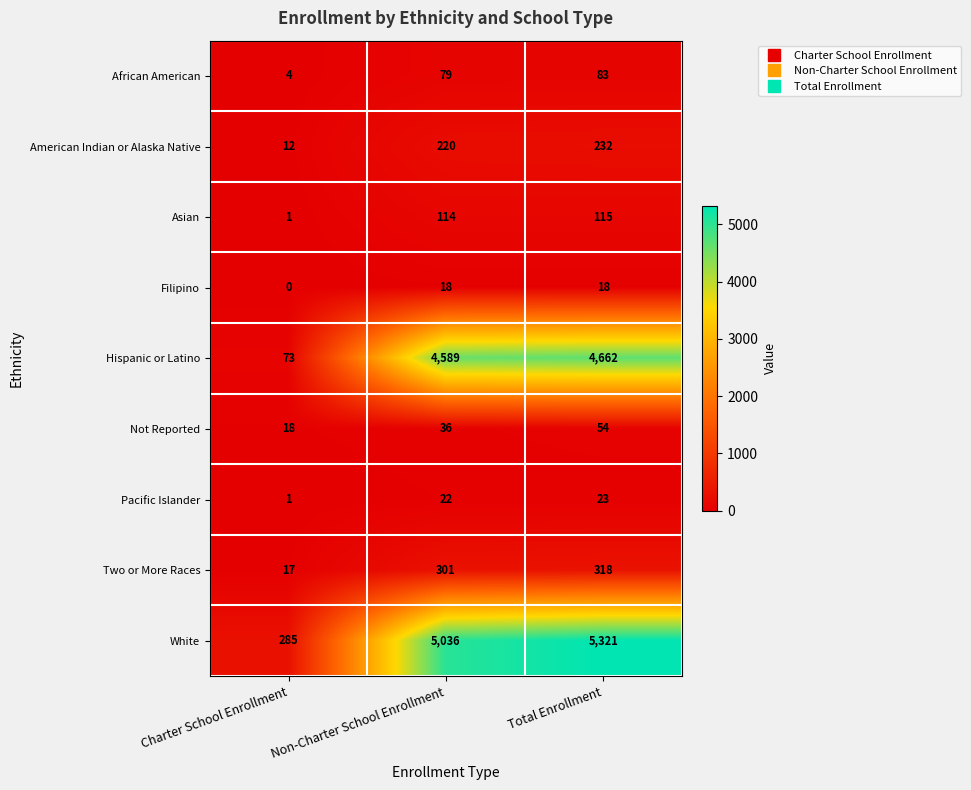

How many distinct data groups are displayed?

9